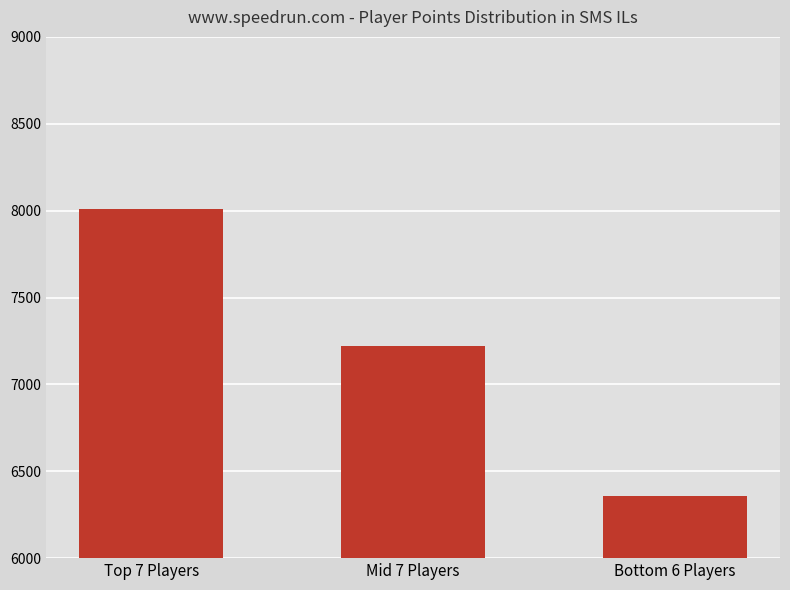

Reading right to left, list all the values displayed in this chart.

Bottom 6 Players=6359	Mid 7 Players=7223	Top 7 Players=8009